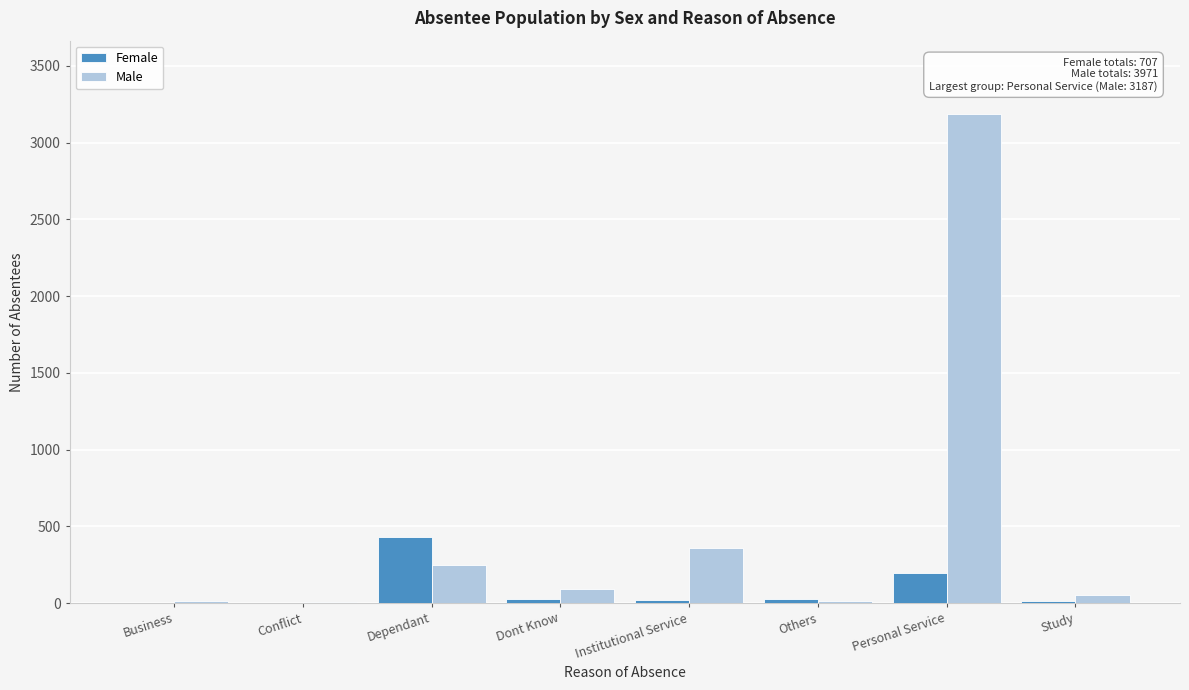

What is the highest value of the Male series?

3187